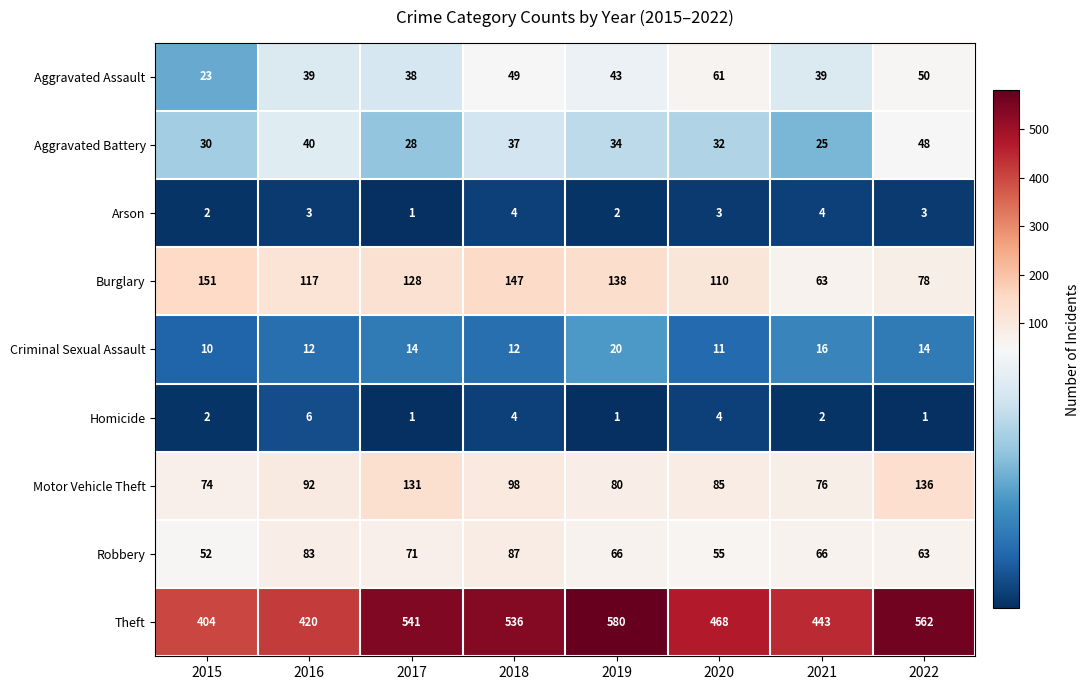

Which label corresponds to the largest value in the chart?

2019